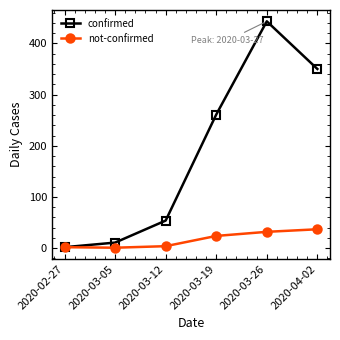

Which series has the largest total across all categories?

confirmed